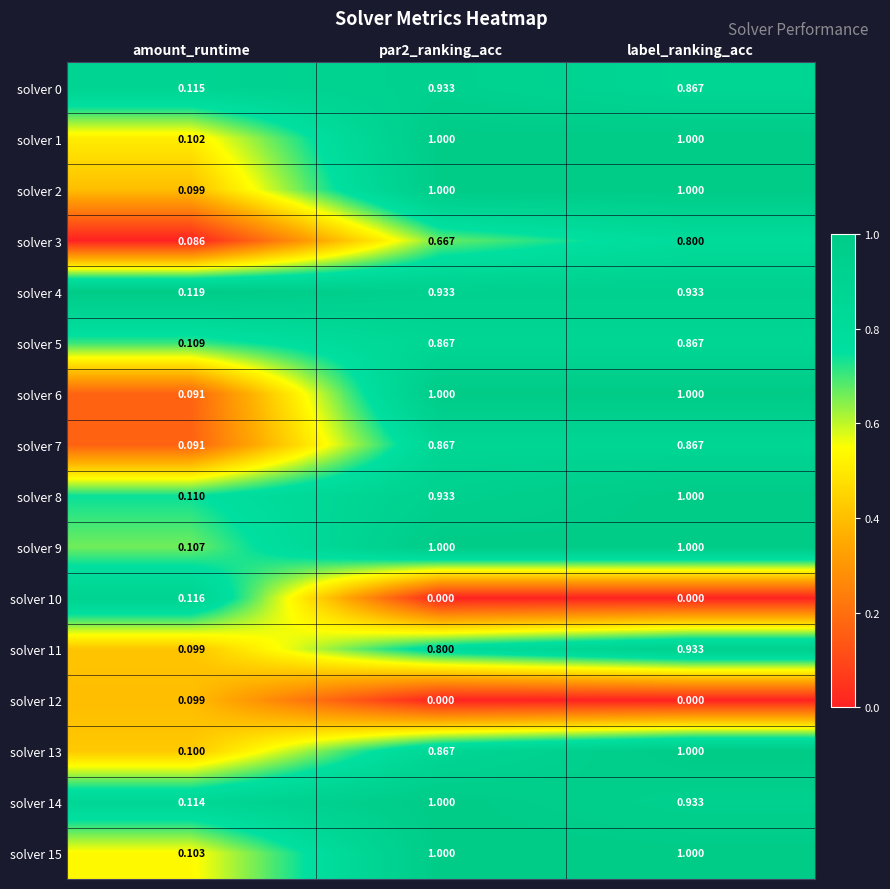

Which category has the lowest value in the solver 4 series?

amount_runtime